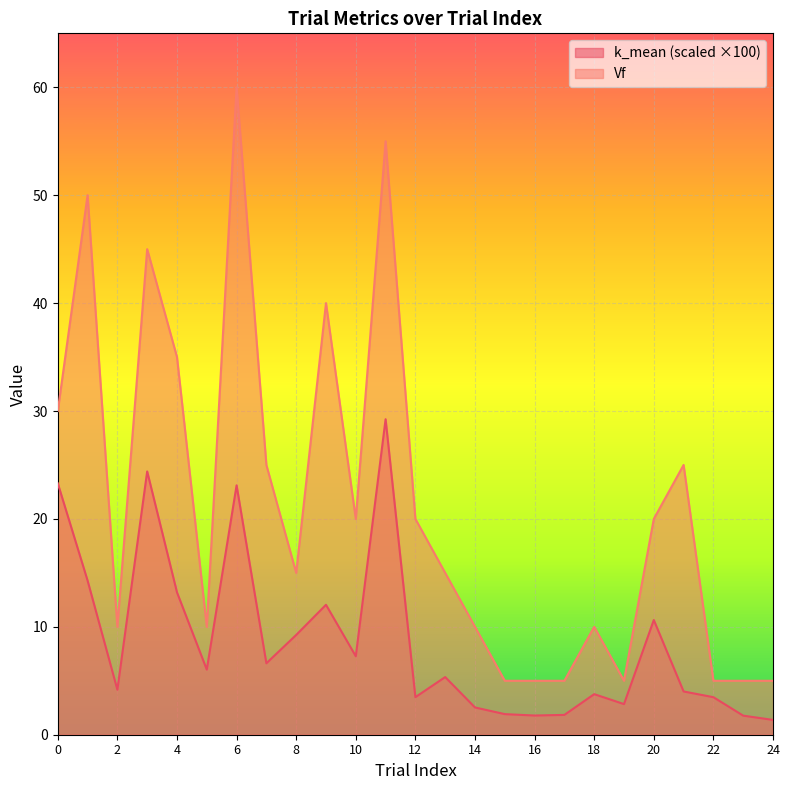

The value of Vf at 18 is 15.6. True or false?

False